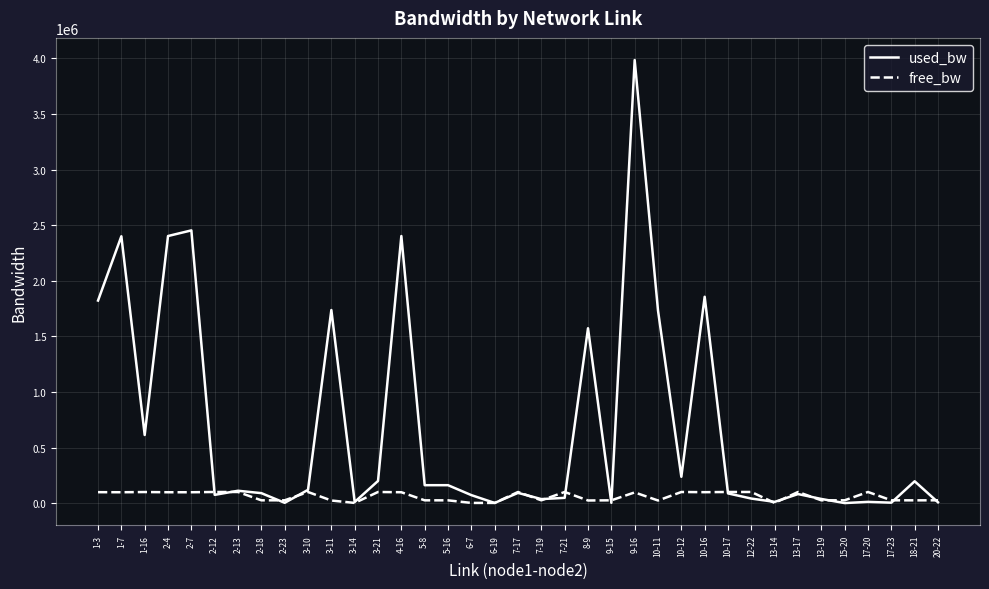

How many values in the used_bw series are below 91948?

18